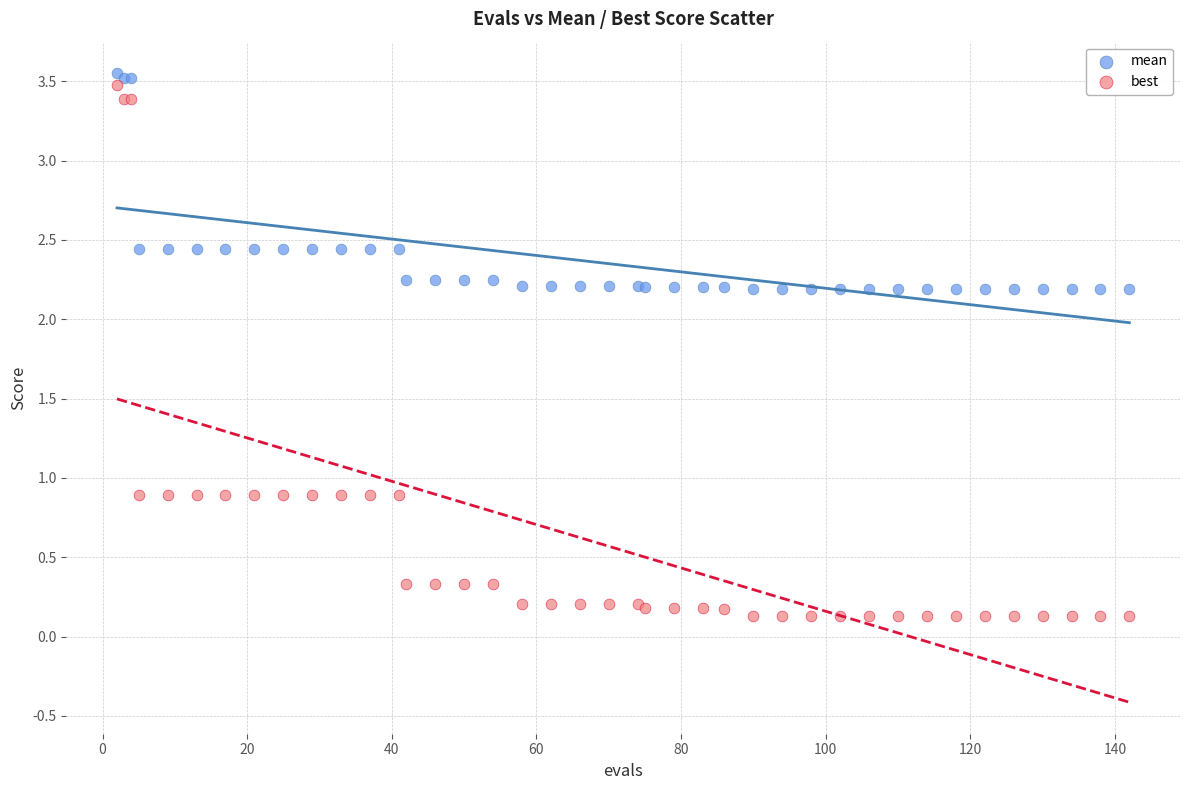

What are all the series names shown in the legend?

mean, best